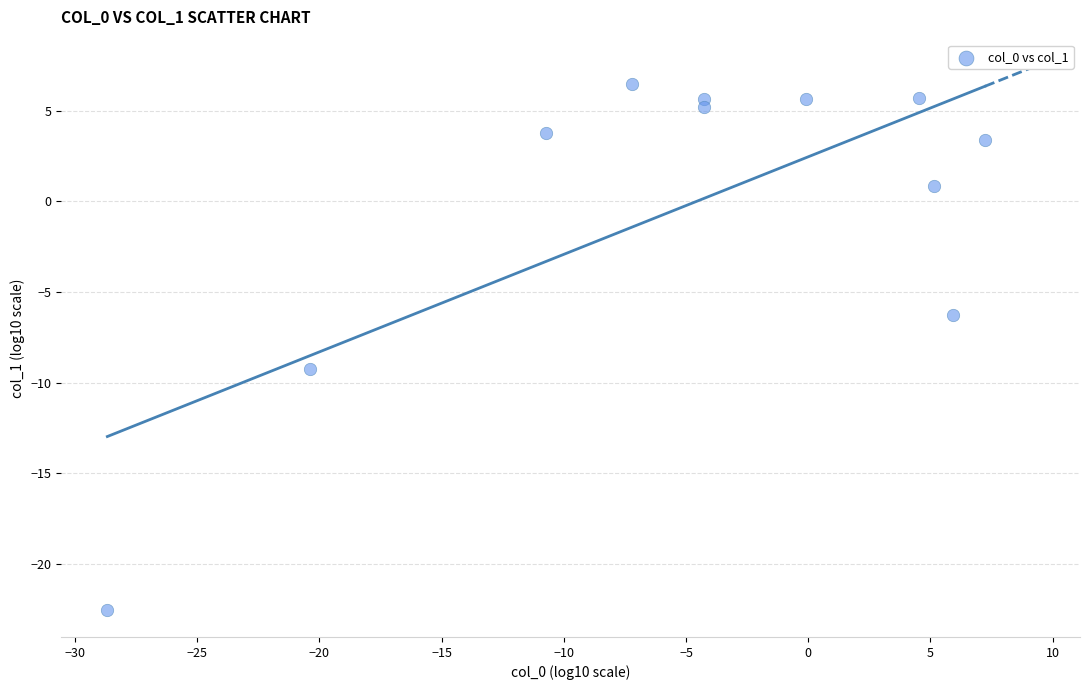

What Y value in the scatter plot is closest to -8?

-9.2